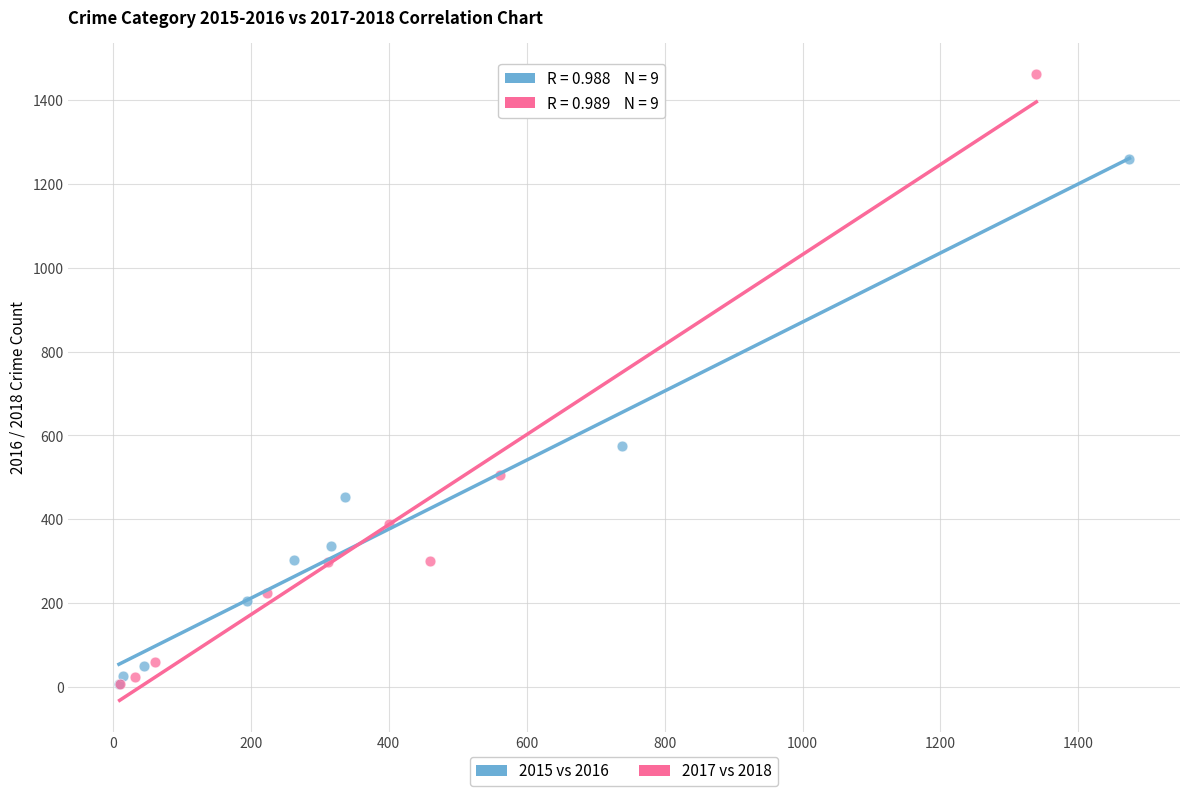

Which series reaches the maximum Y coordinate?

2017 vs 2018